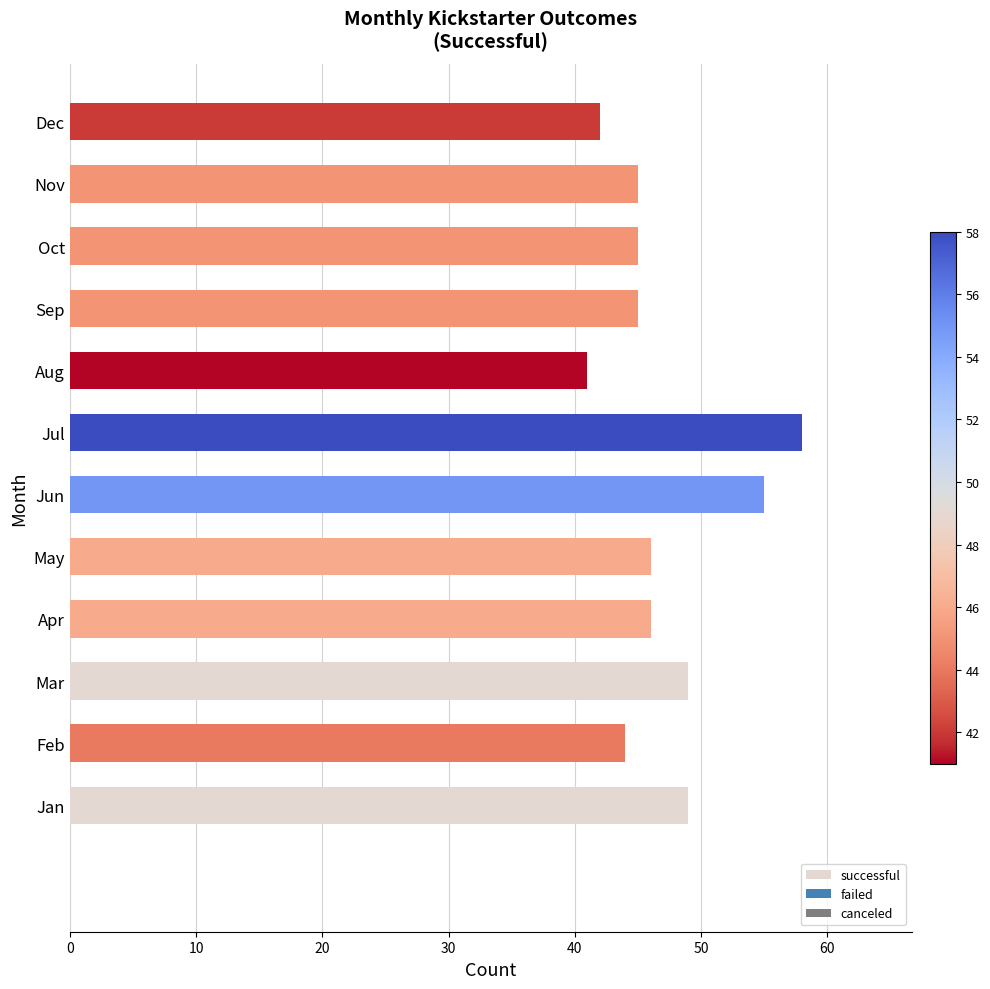

True or false: the data shows 23 at May.

False